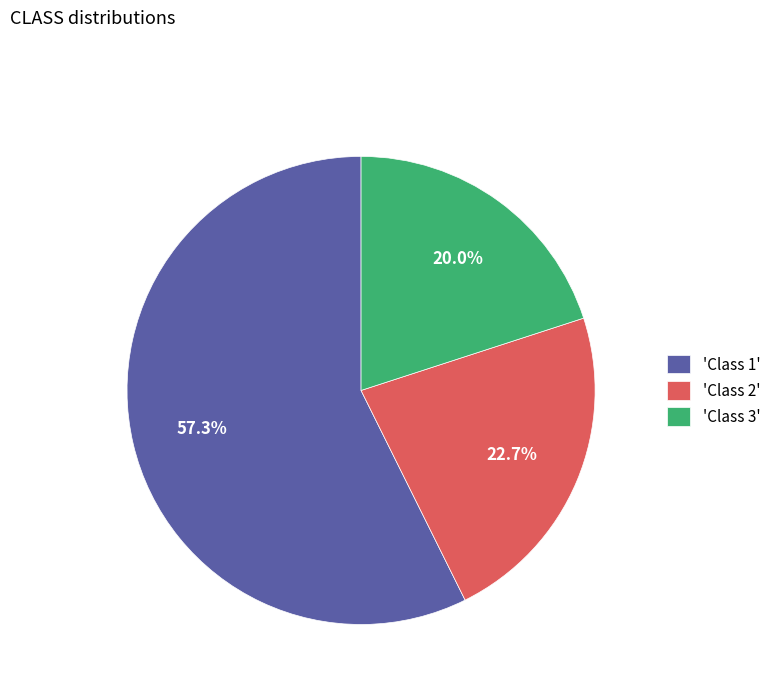

What percentage do 'Class 1' and 'Class 2' together represent?

80.0%